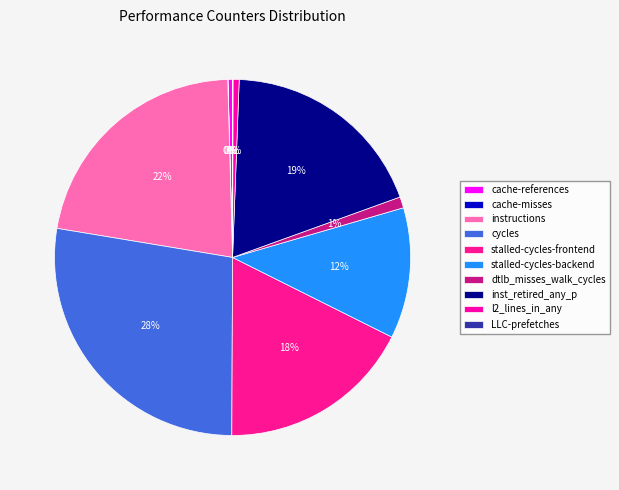

To the nearest percent, what portion does inst_retired_any_p represent?

19%